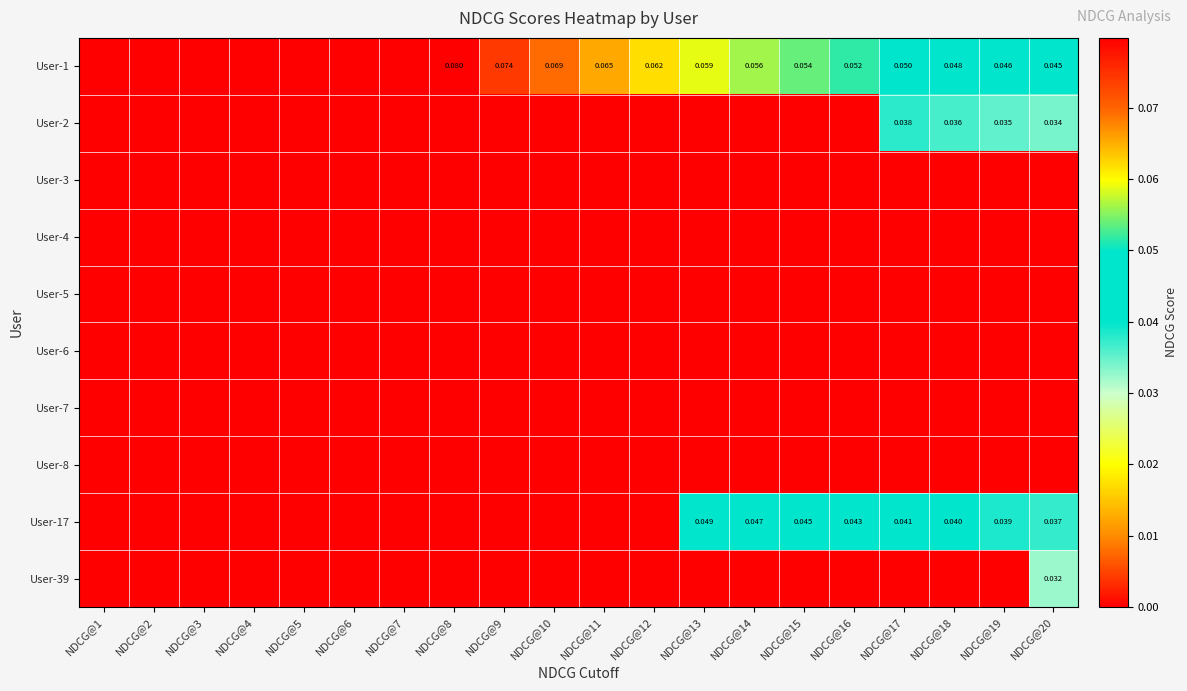

Between NDCG@3 and NDCG@15, which series saw the biggest shift?

User-1